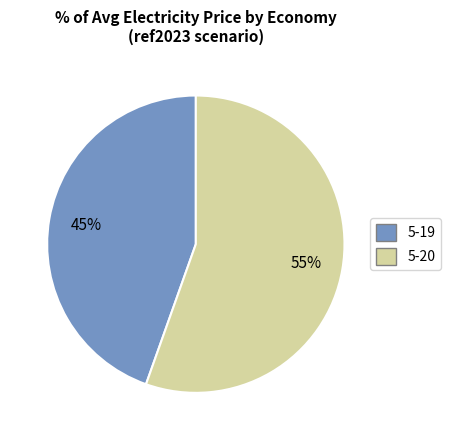

To the nearest percent, what is the average slice percentage?

50%